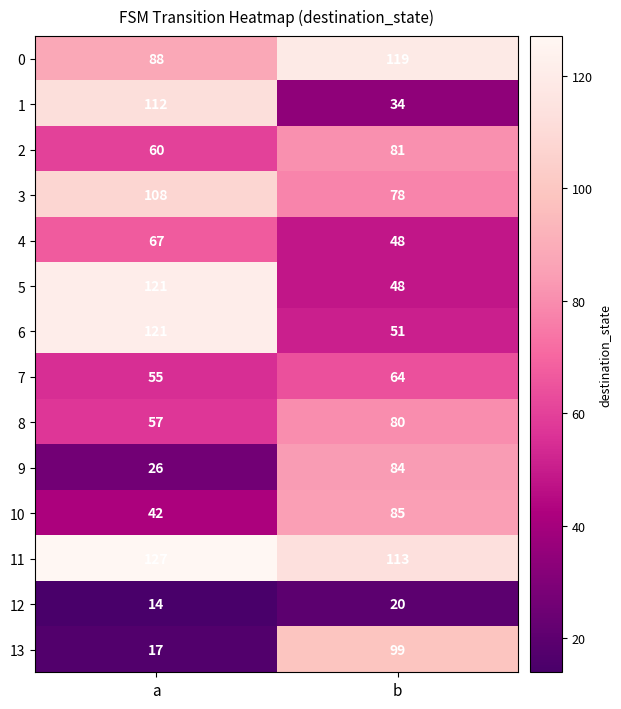

Is it true that 10 equals 16 at a?

False